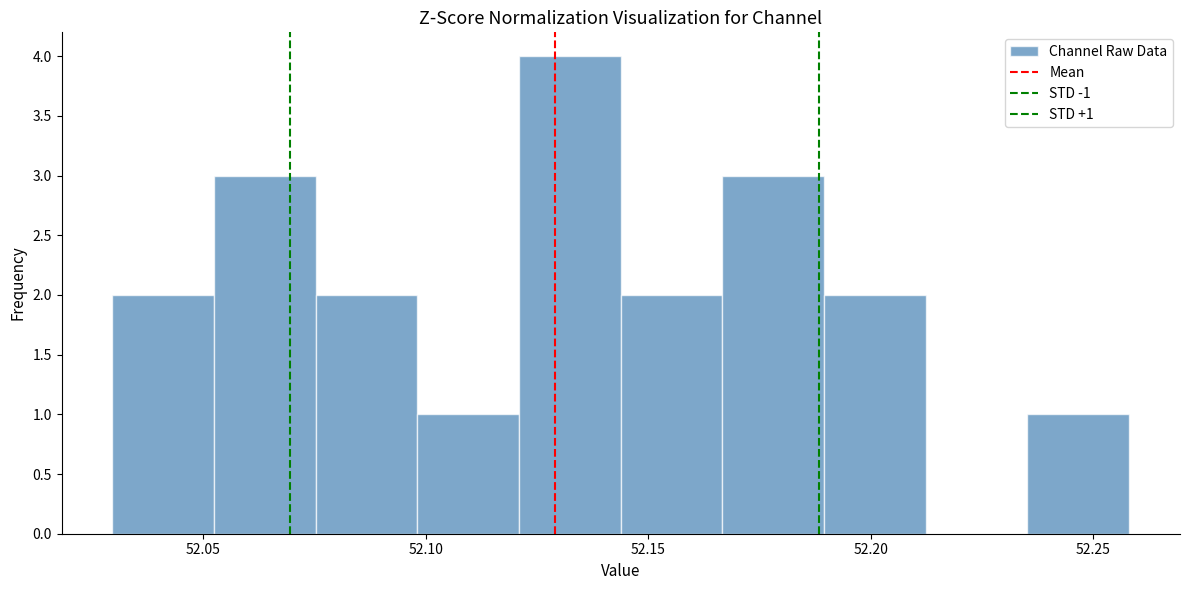

Over which range of the x-axis is the bar tallest?

52.120 to 52.145